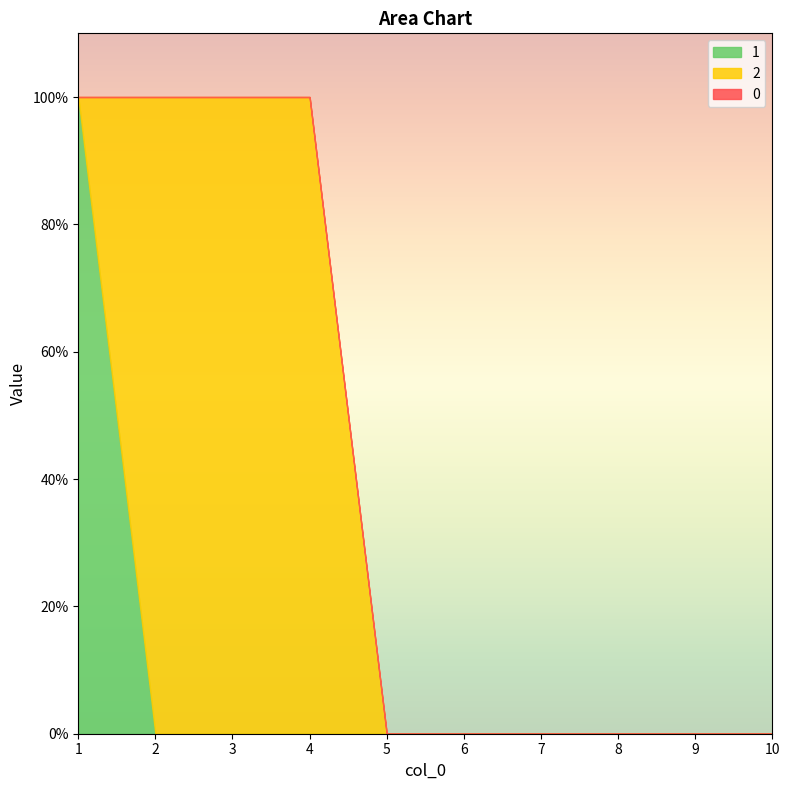

Reading left to right, what are all the values shown in this chart?

0: 1=0	2=0	3=0	4=0	5=0	6=0	7=0	8=0	9=0	10=0
1: 1=1	2=0	3=0	4=0	5=0	6=0	7=0	8=0	9=0	10=0
2: 1=0	2=1	3=1	4=1	5=0	6=0	7=0	8=0	9=0	10=0